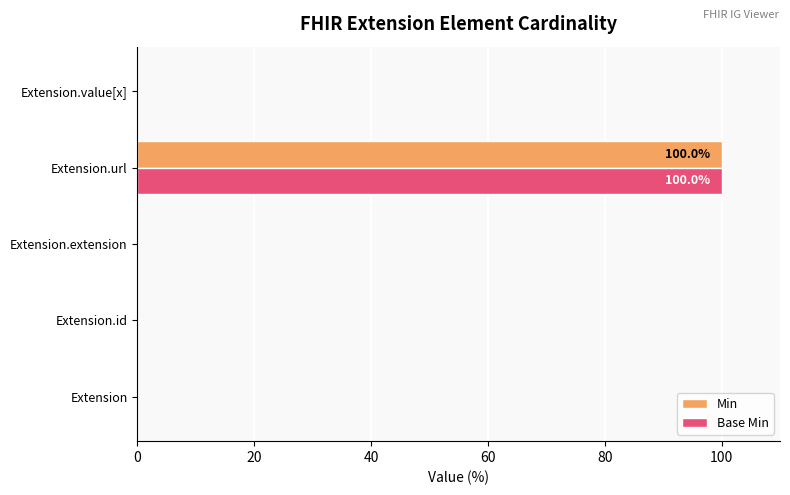

Which category has the highest value in the Min series?

Extension.url